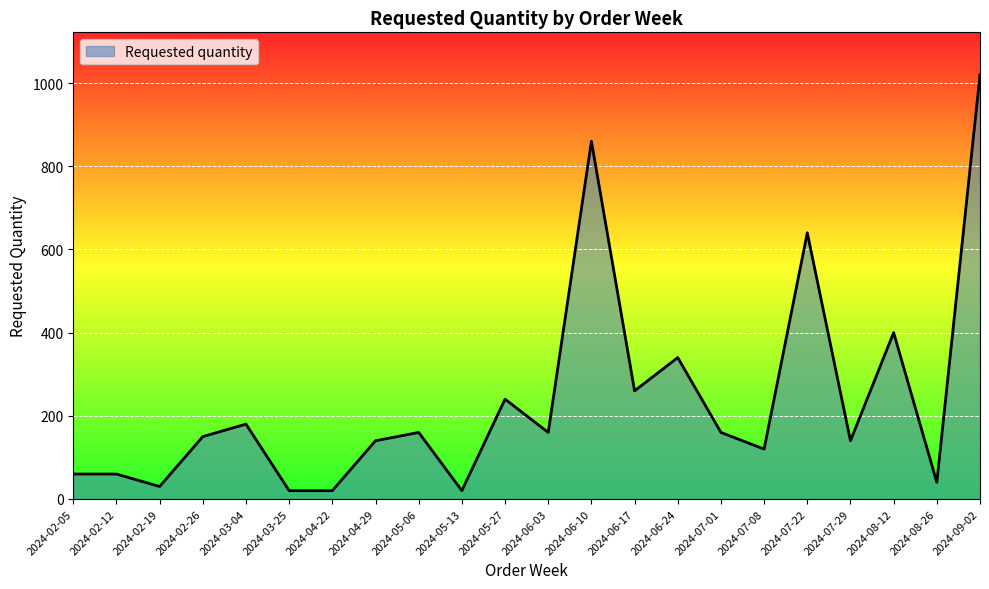

Reading left to right, what are all the values shown in this chart?

60	60	30	150	180	20	20	140	160	20	240	160	860	260	340	160	120	640	140	400	40	1020